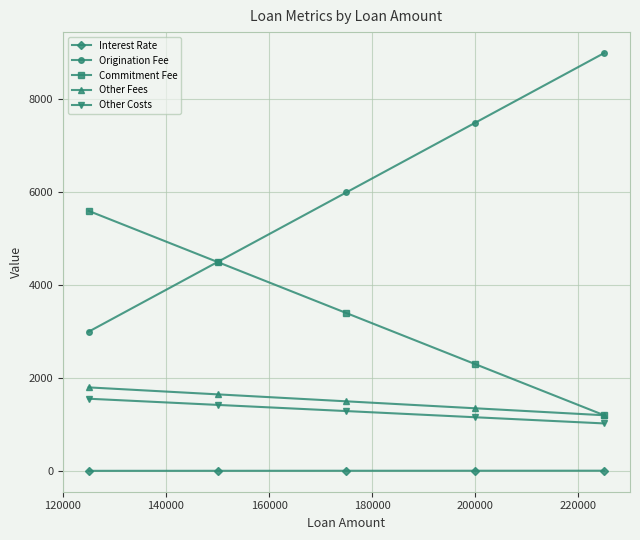

What is the value of the Interest Rate point at the 1st from the left?

3.5